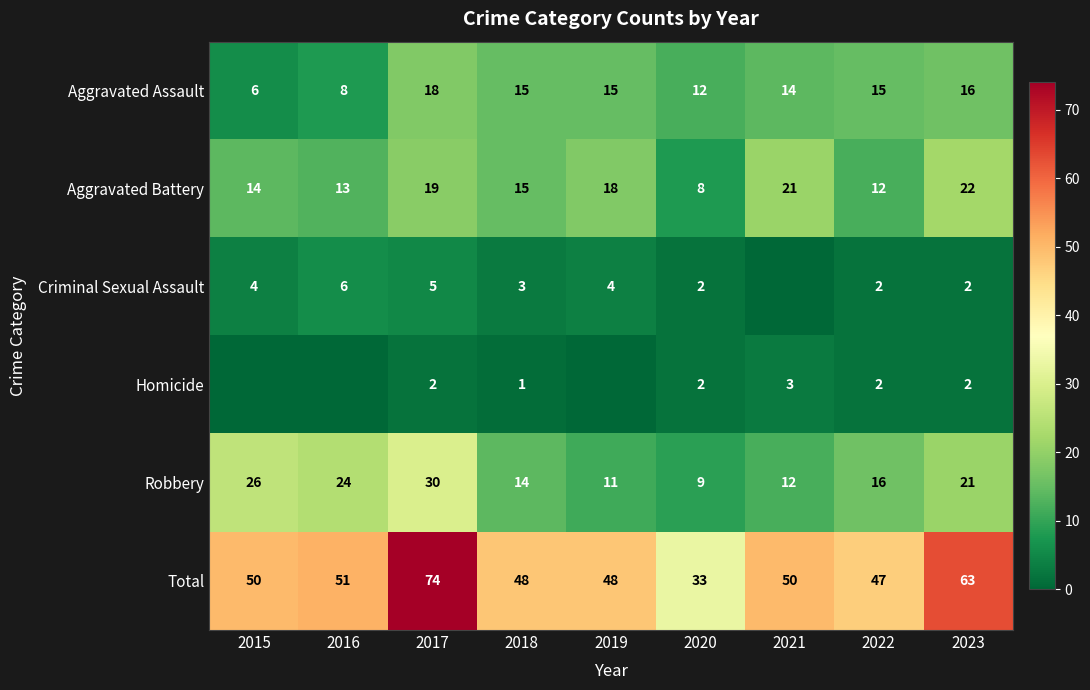

Which category has the highest value in the Aggravated Battery series?

2023